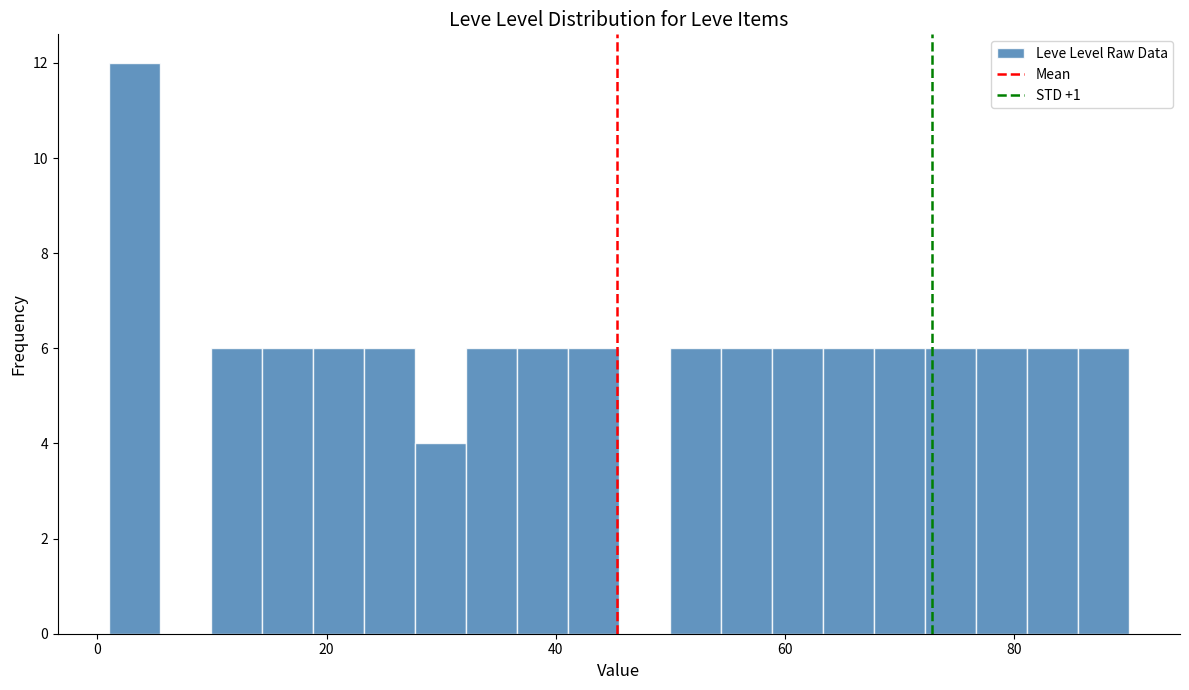

Around what value on the x-axis is the tallest bar? Give the approximate position of its centre, as read against the axis.

4